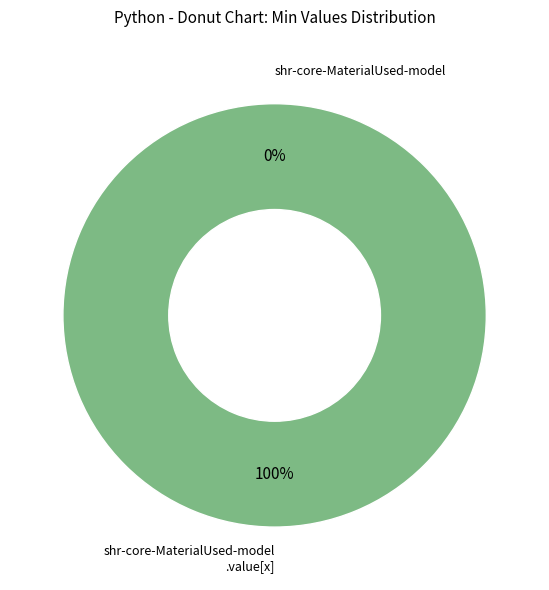

Is there a majority slice in this chart?

Yes